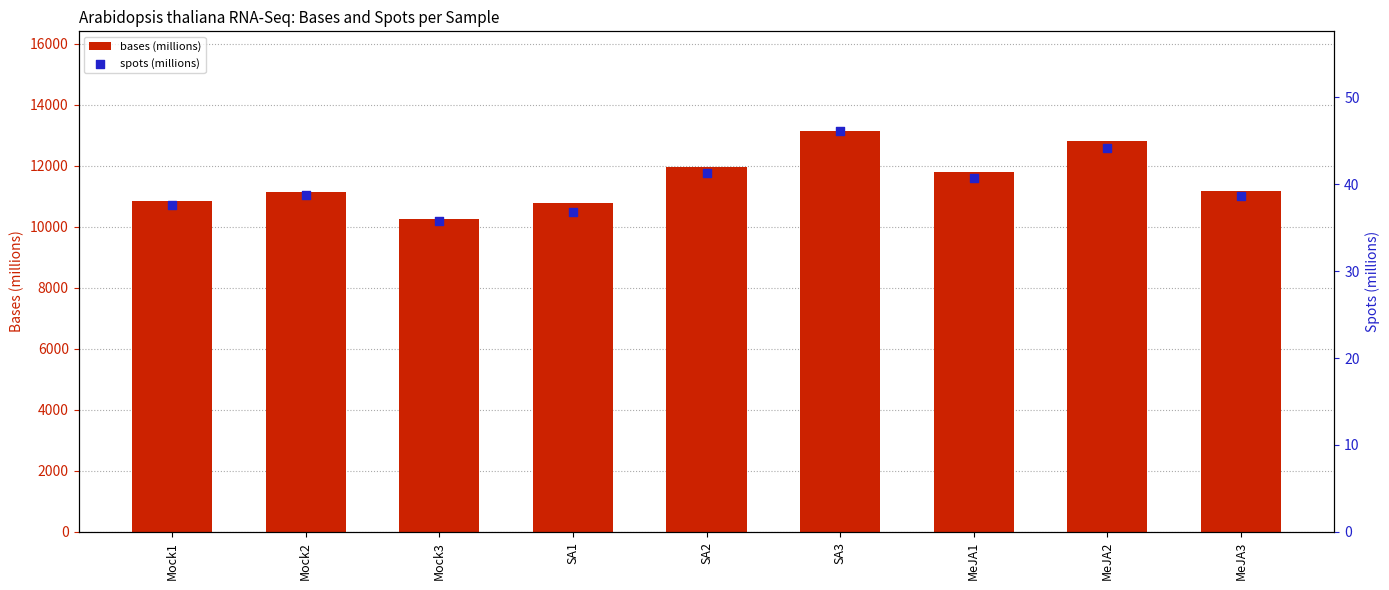

At how many categories does at least one series exceed 10787?

7